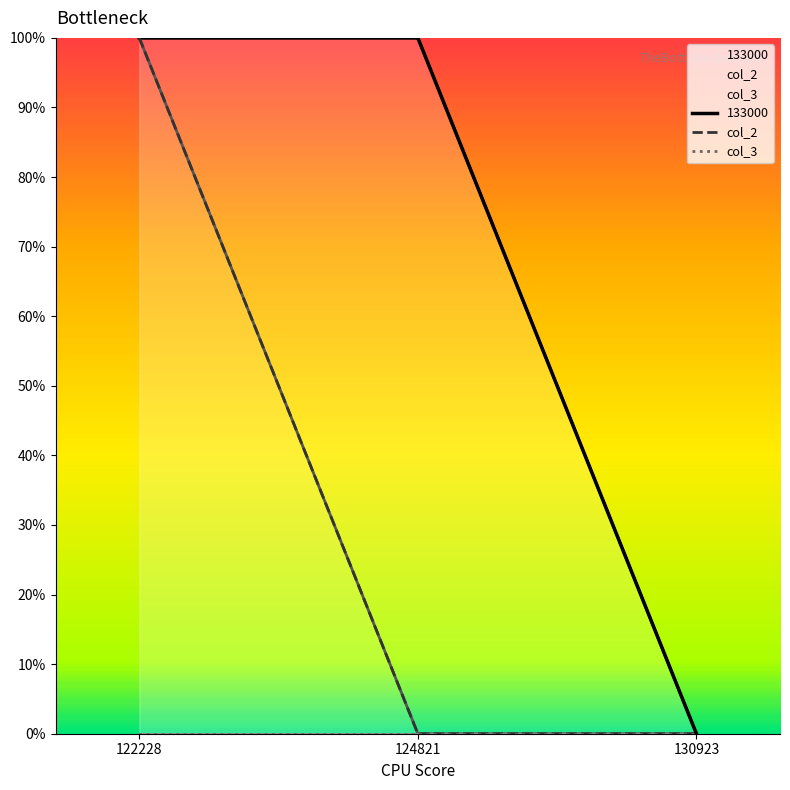

Which series has the largest range (max minus min)?

col_2